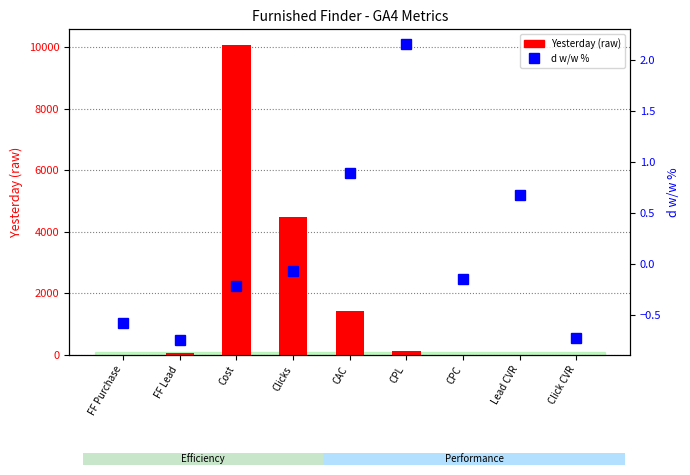

At which category does the chart reach its minimum across all series?

FF Lead